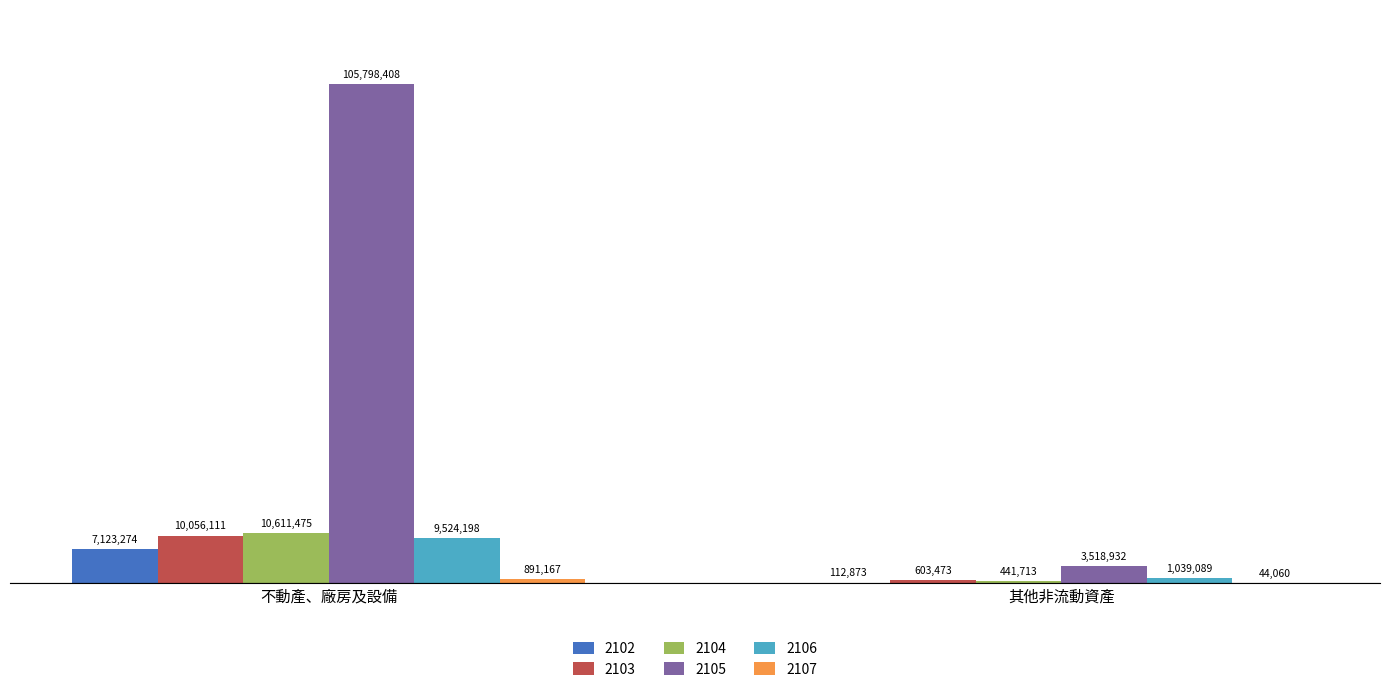

At which category is the sum across all series the highest?

不動產、廠房及設備